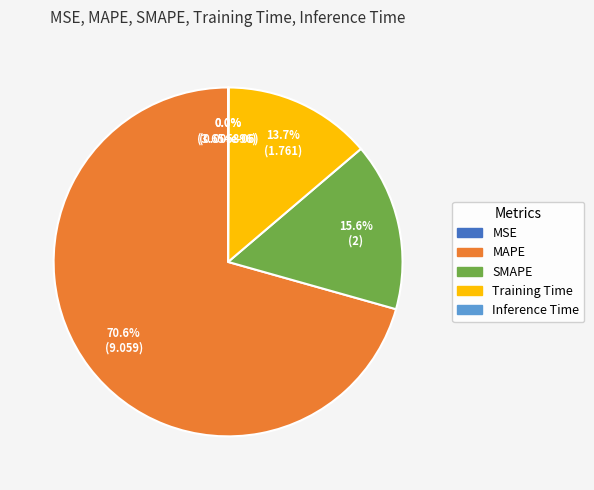

Does MAPE represent more than half of the total?

Yes